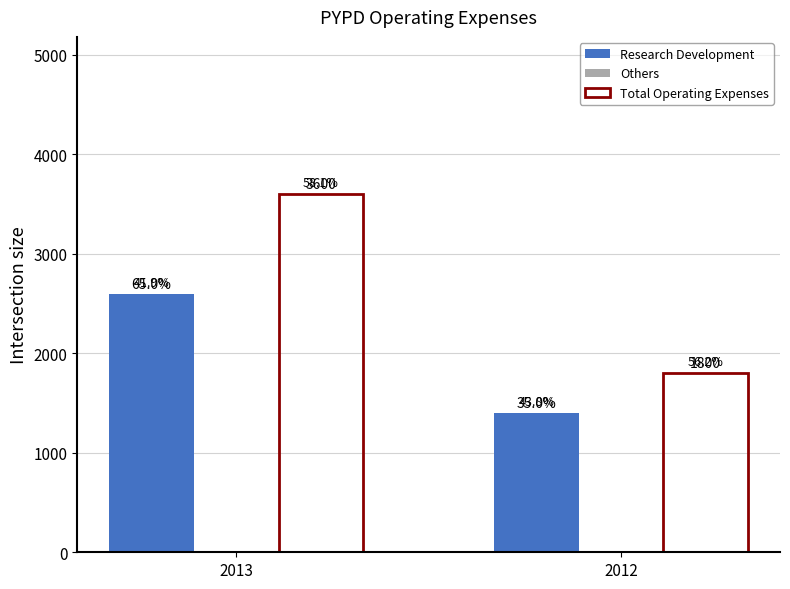

How many bars are there in each group?

2